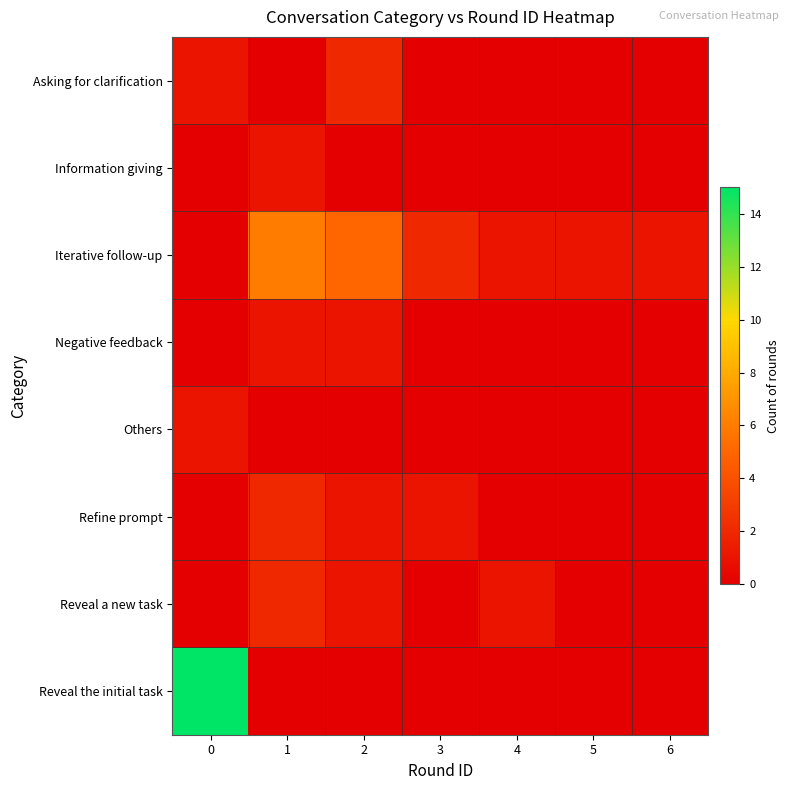

What is the difference between the highest and lowest values at 0?

15